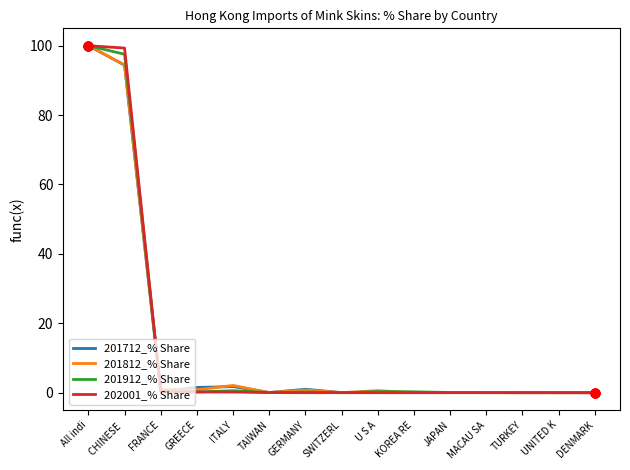

Is the value of 201812_% Share at MACAU SA greater than the value of 201712_% Share at CHINESE ?

No